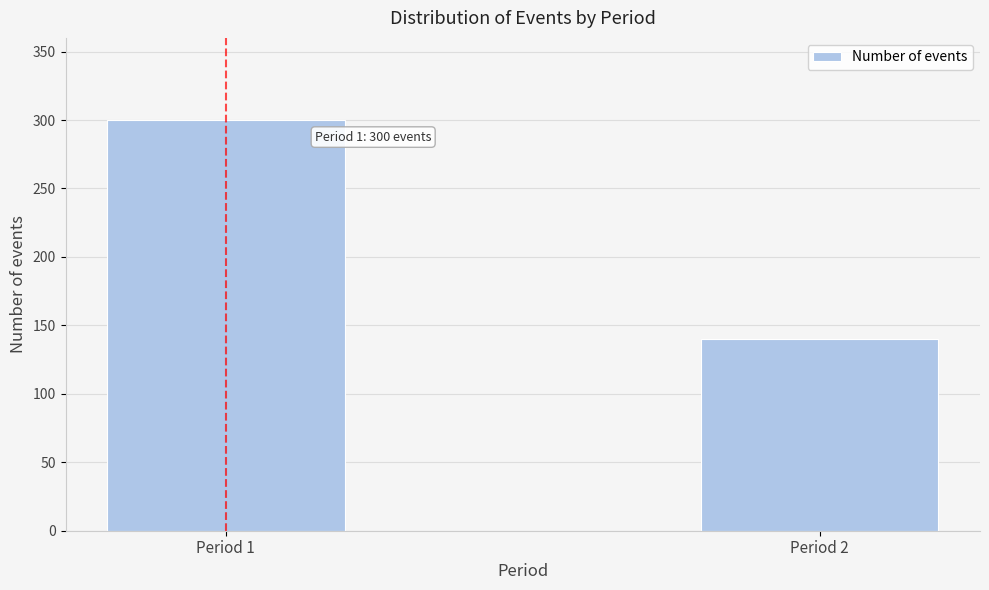

Reading right to left, extract all data points from this chart.

Period 2=140	Period 1=300